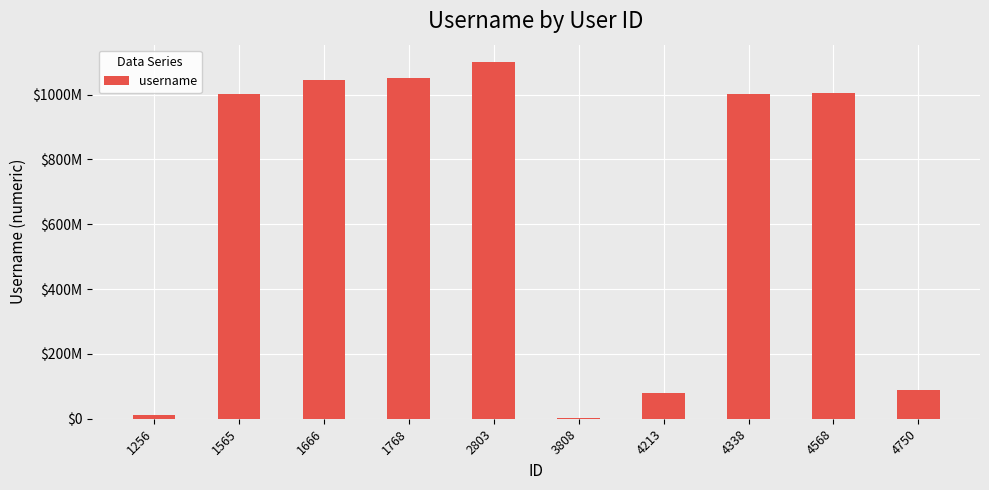

How many data points are above 1001233264?

4